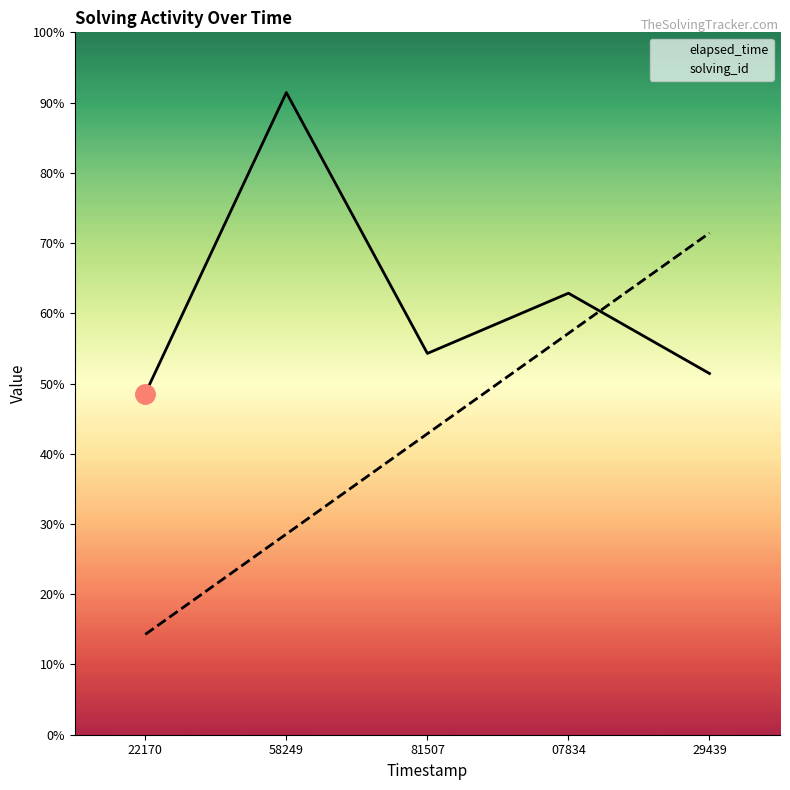

Is the value of elapsed_time at 29439 greater than the value of solving_id at 81507?

Yes